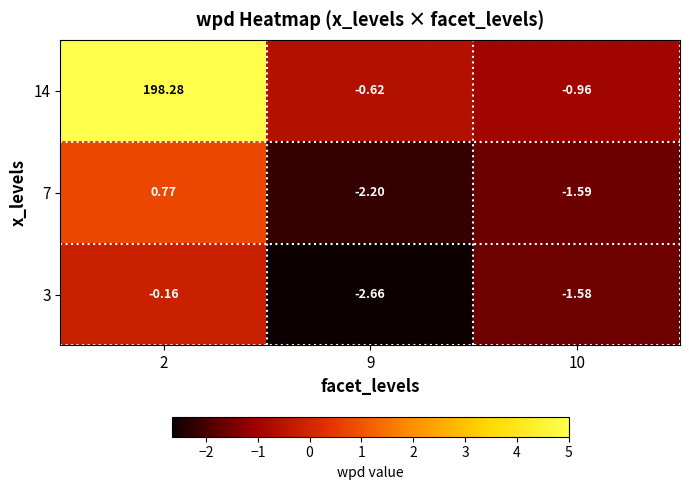

Is the value of 14 at 10 greater than the value of 3 at 2?

No